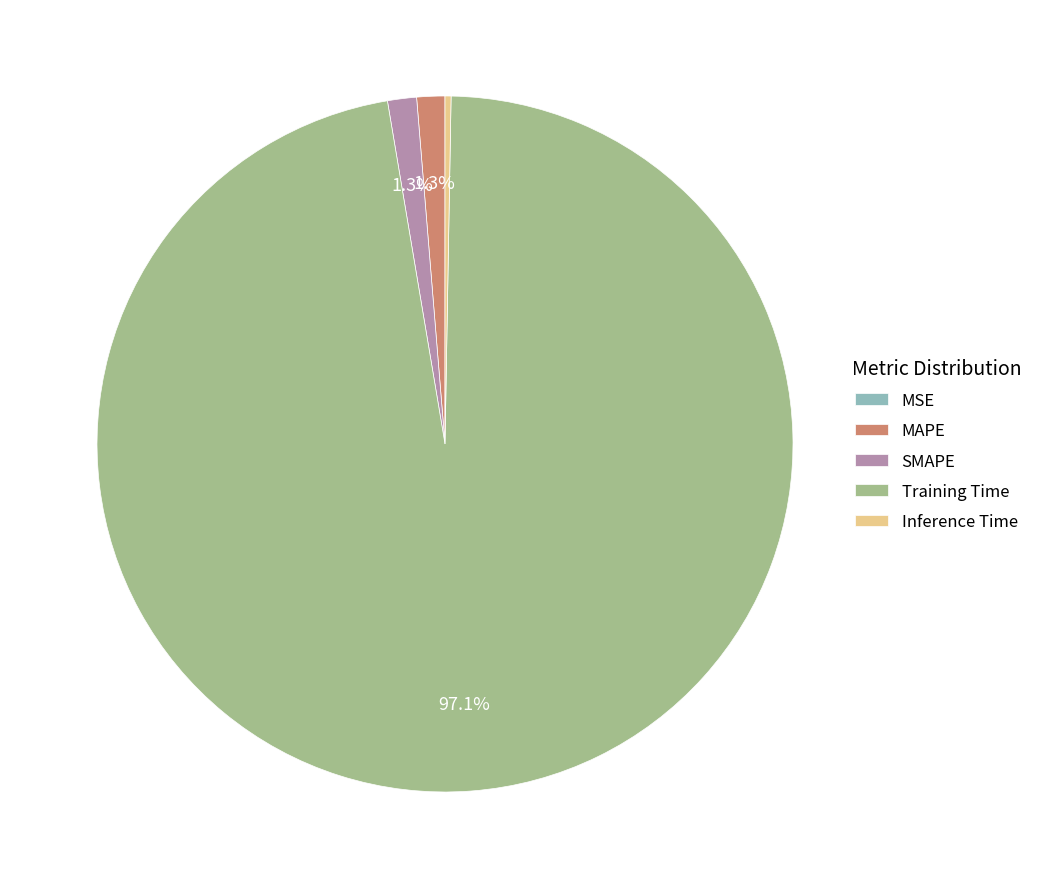

What is the largest slice in the pie chart?

Training Time